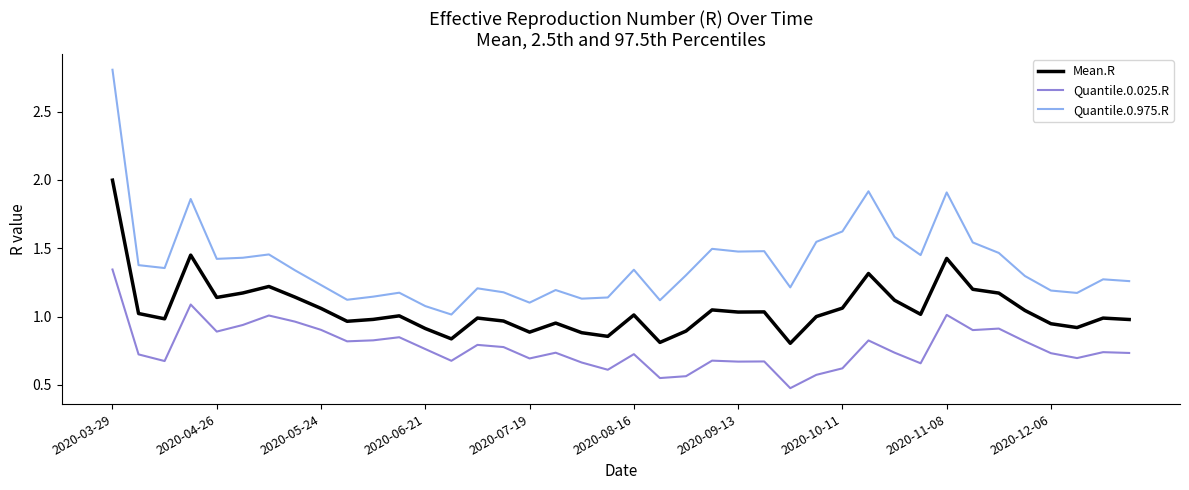

How many series are shown in this chart?

3